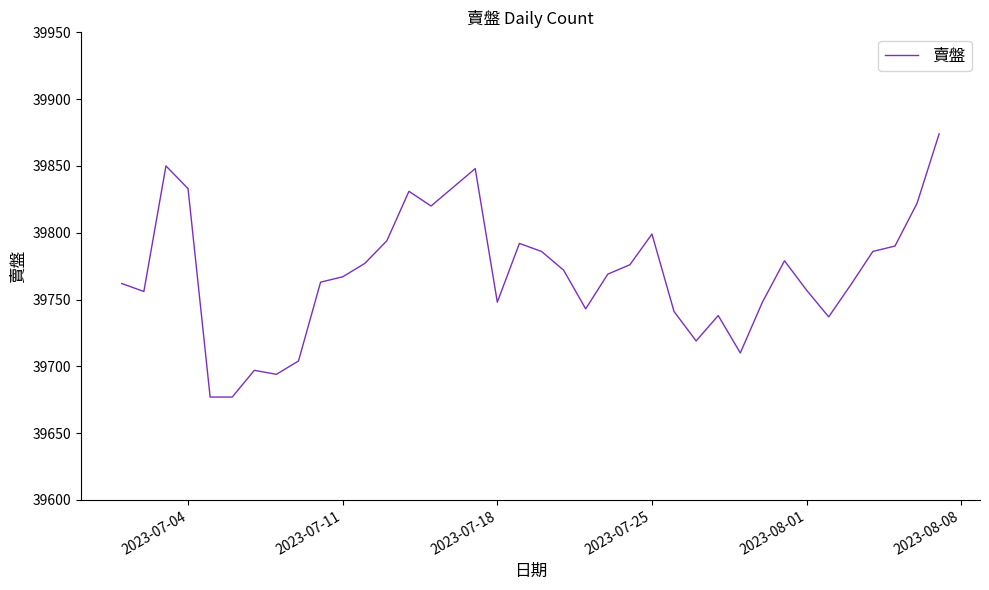

How many values are below 39769?

19